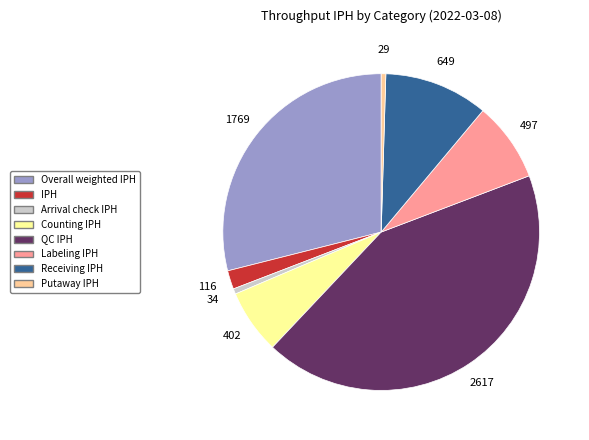

Does any single category account for the majority?

No